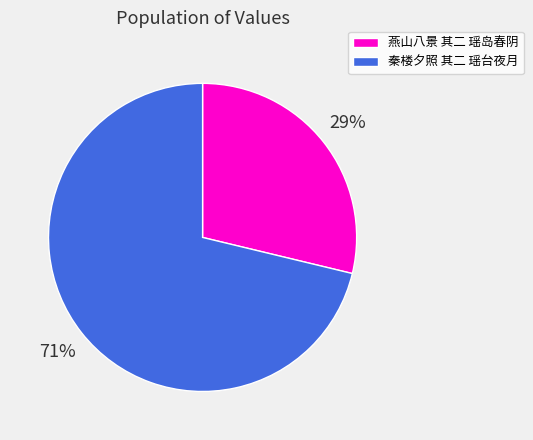

Which category accounts for the majority?

秦楼夕照 其二 瑶台夜月